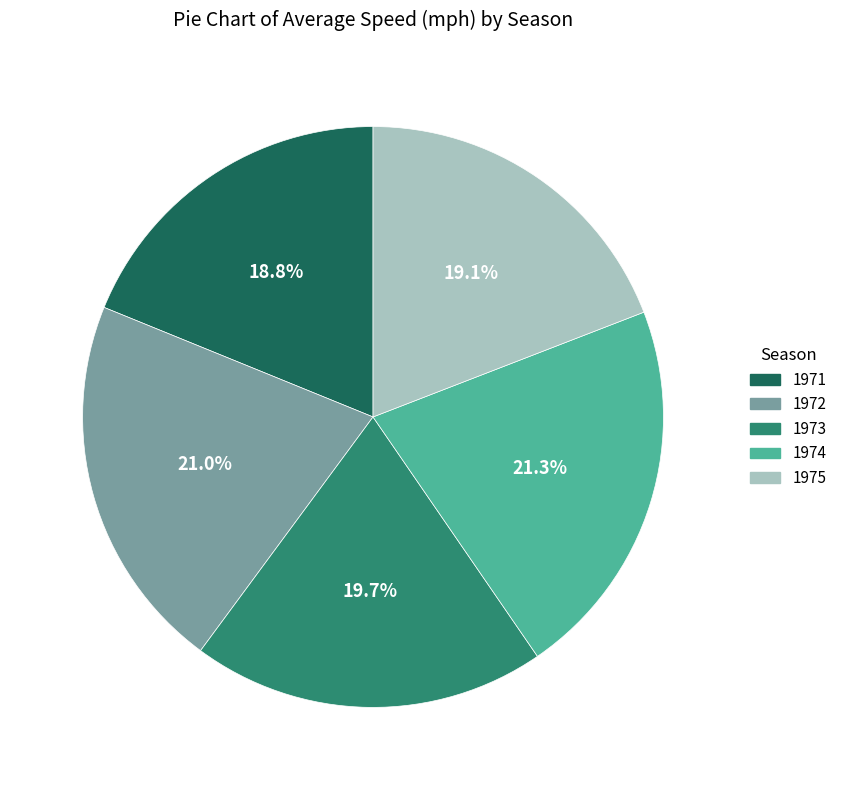

What percentage is NOT represented by 1972?

79.0%